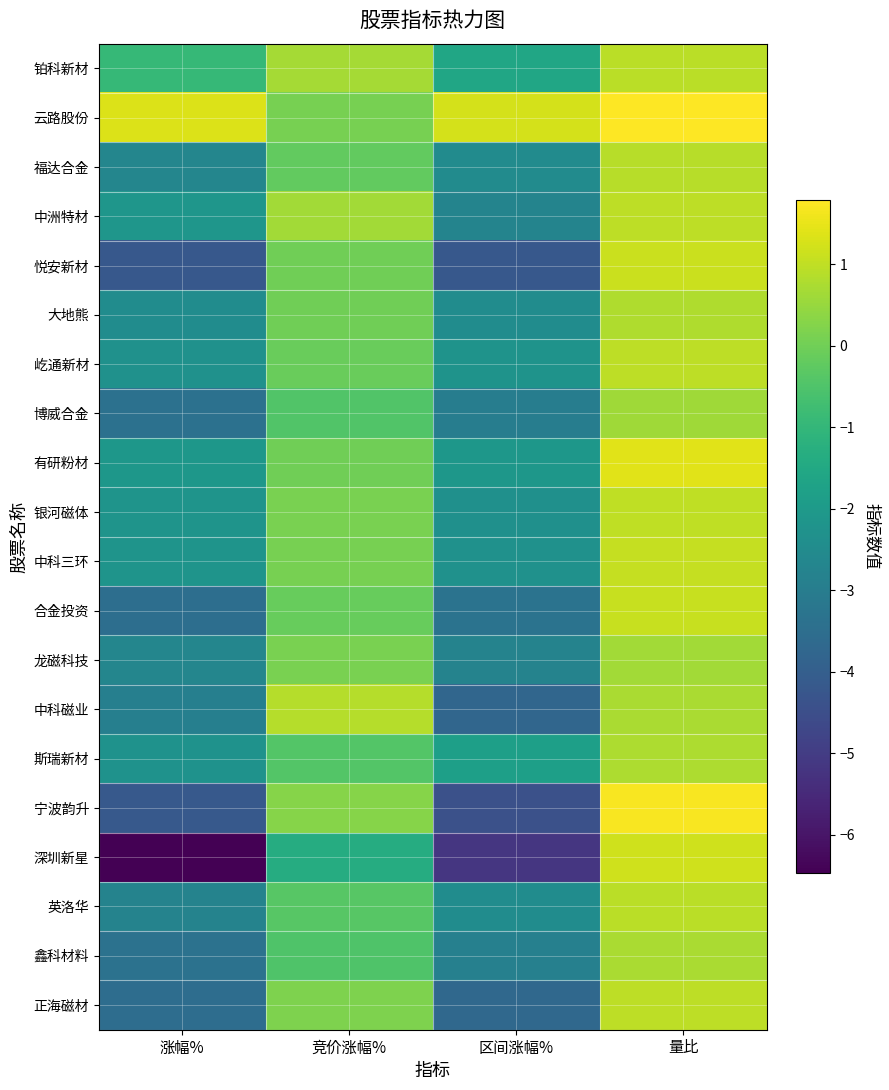

Which series has the largest total across all categories?

云路股份